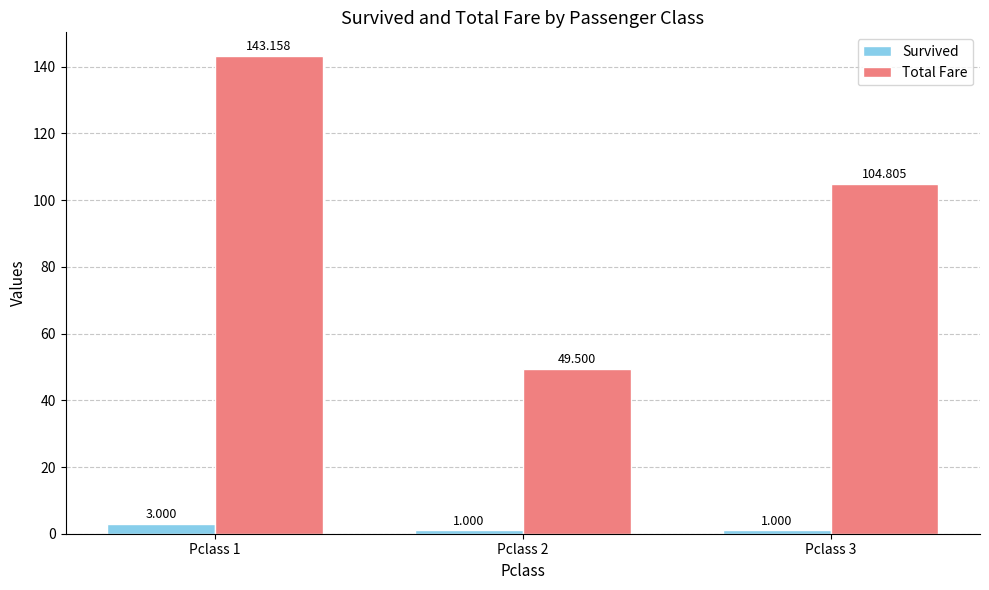

What is the value of the Survived bar at the 3rd from the left?

1.0